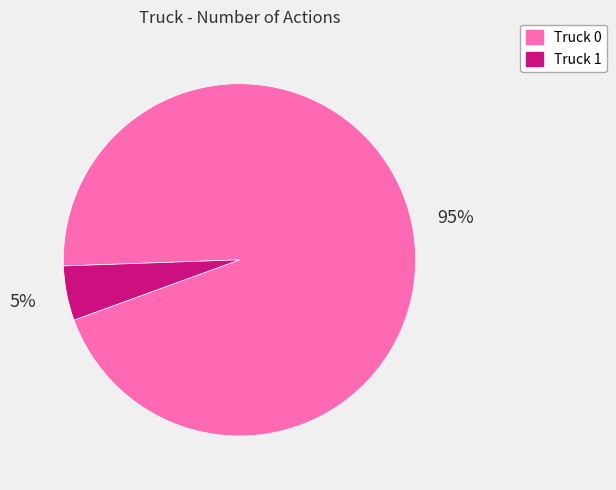

Which slice is the smallest?

Truck 1